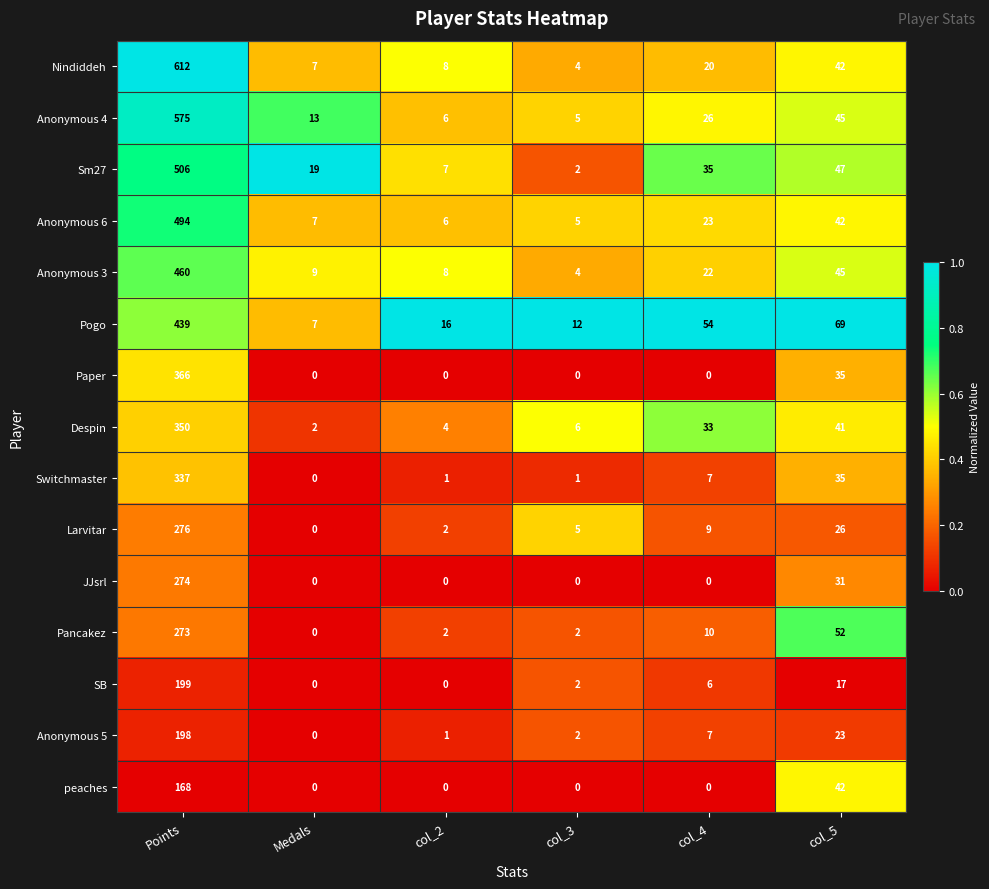

Which series changed the most between col_2 and col_4?

Pogo